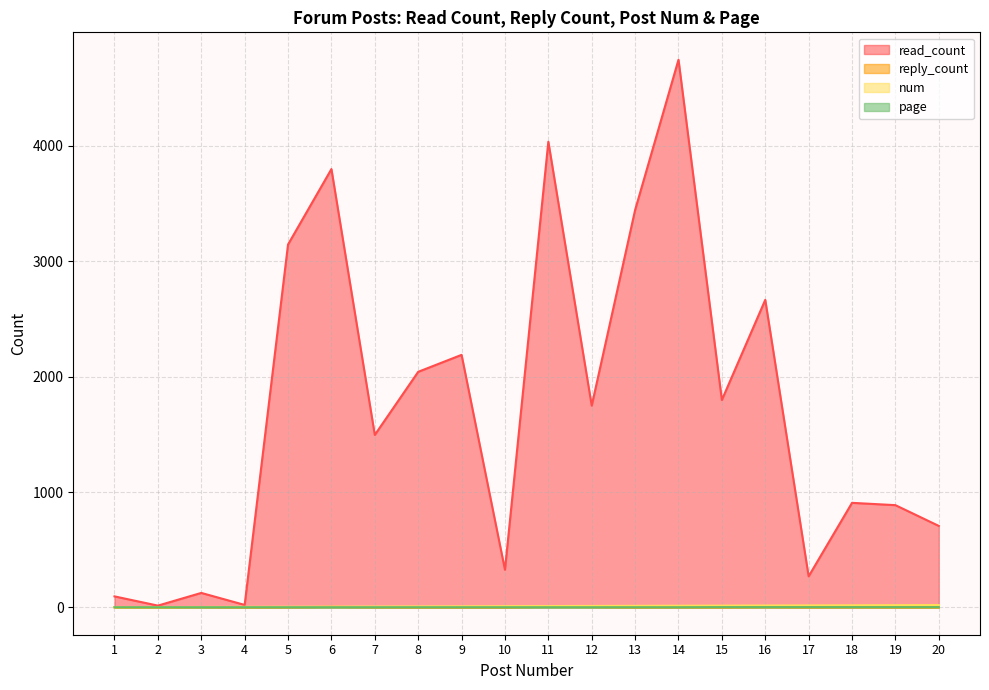

The page series shows 0 at 12. True or false?

False